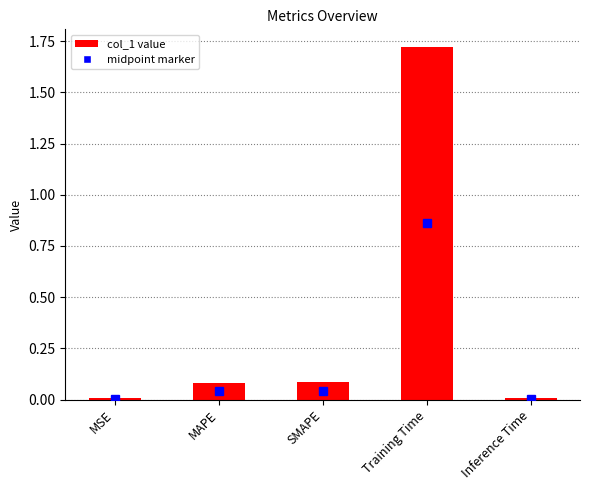

Are the bars horizontal?

No